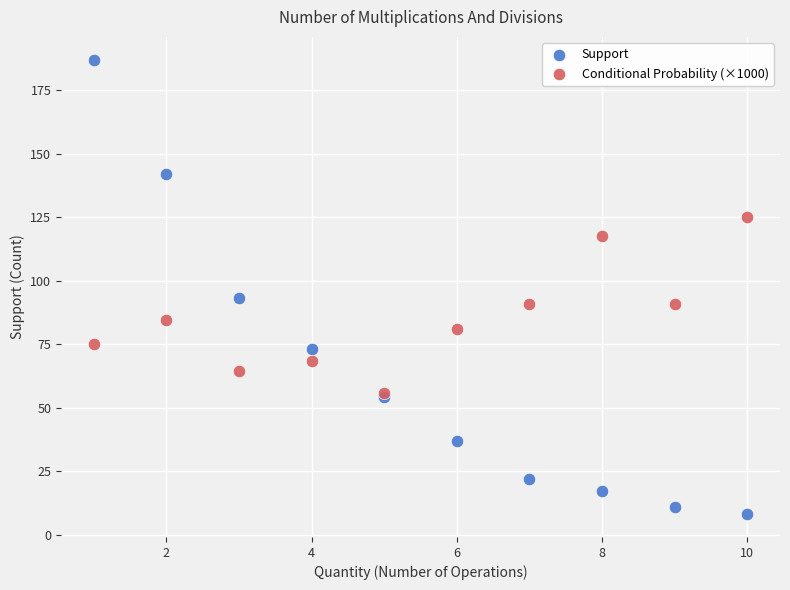

Across all series, what Y value is closest to 97?

93.0